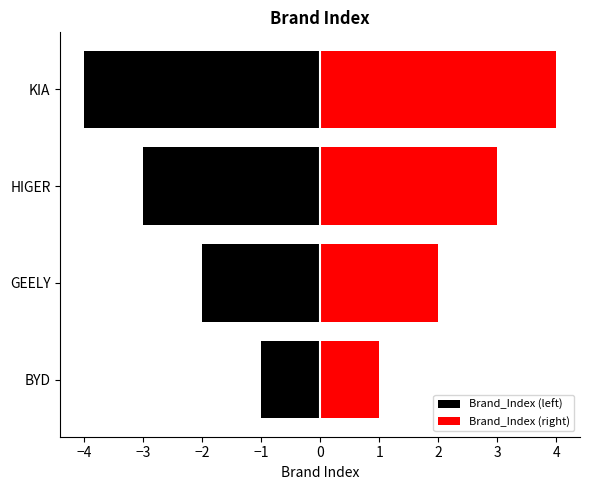

True or false: Brand_Index (left) has a value of -3 at HIGER.

True